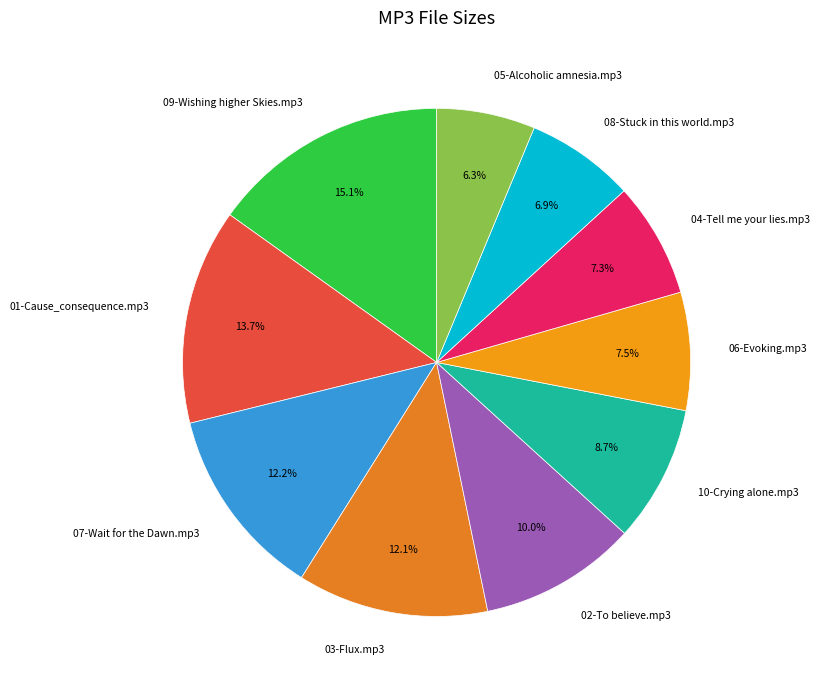

True or false: 08-Stuck in this world.mp3 accounts for 7% of the total.

True